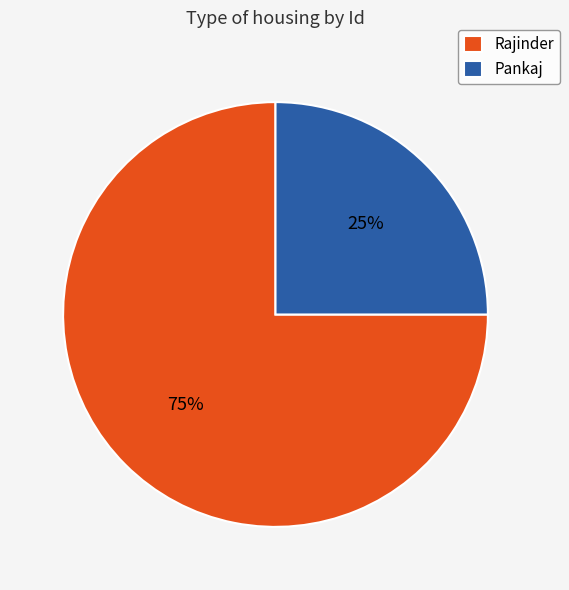

Is the sum of Pankaj and Rajinder greater than half?

Yes